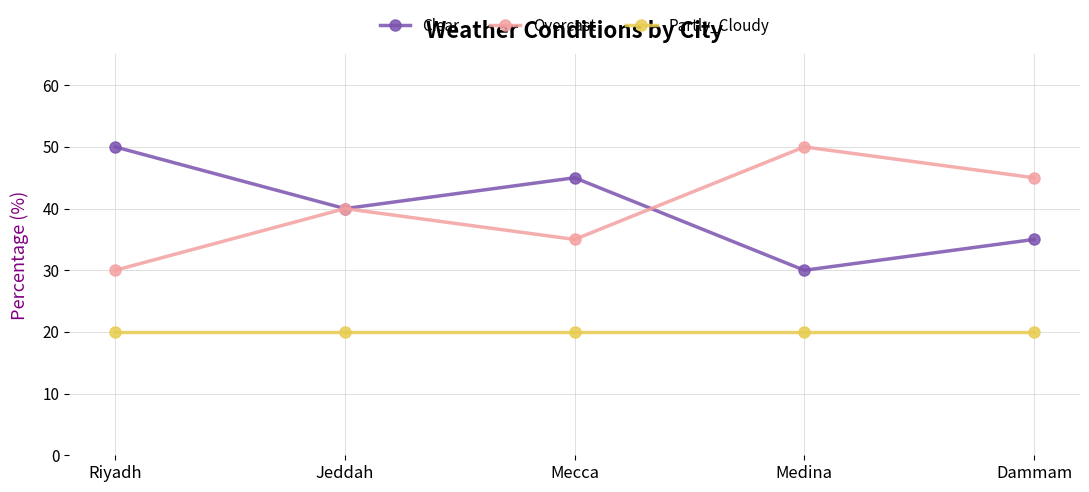

At how many categories does at least one series exceed 28?

5